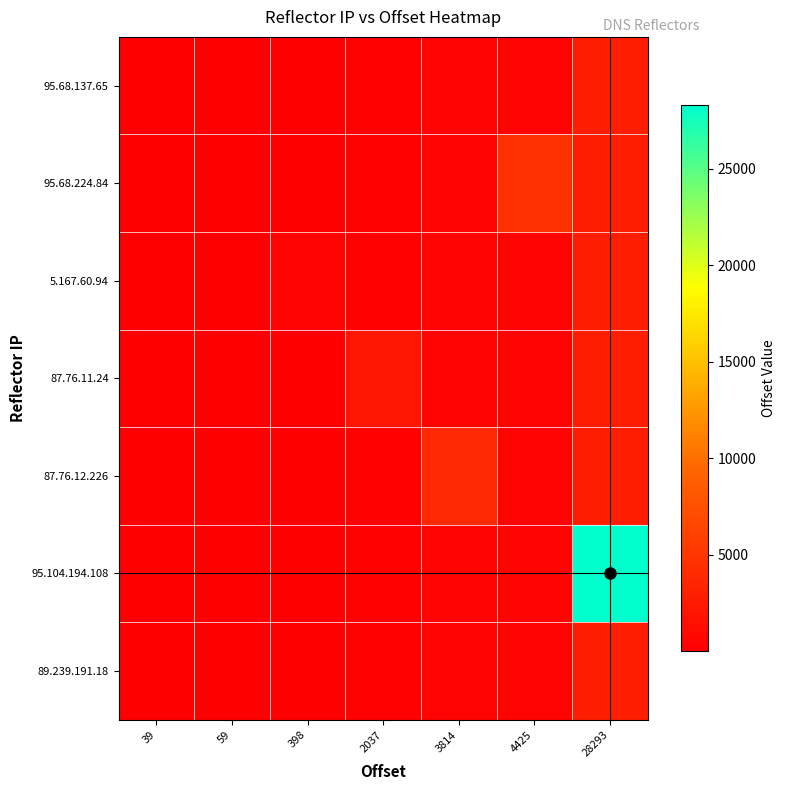

Reading left to right, extract all data points from this chart.

95.68.137.65: 39=3.9	59=59.0	398=39.8	2037=203.7	3814=381.4	4425=442.5	28293=2829.3
95.68.224.84: 39=3.9	59=5.9	398=39.8	2037=203.7	3814=381.4	4425=4425.0	28293=2829.3
5.167.60.94: 39=3.9	59=5.9	398=398.0	2037=203.7	3814=381.4	4425=442.5	28293=2829.3
87.76.11.24: 39=3.9	59=5.9	398=39.8	2037=2037.0	3814=381.4	4425=442.5	28293=2829.3
87.76.12.226: 39=3.9	59=5.9	398=39.8	2037=203.7	3814=3814.0	4425=442.5	28293=2829.3
95.104.194.108: 39=3.9	59=5.9	398=39.8	2037=203.7	3814=381.4	4425=442.5	28293=28293.0
89.239.191.18: 39=39.0	59=5.9	398=39.8	2037=203.7	3814=381.4	4425=442.5	28293=2829.3